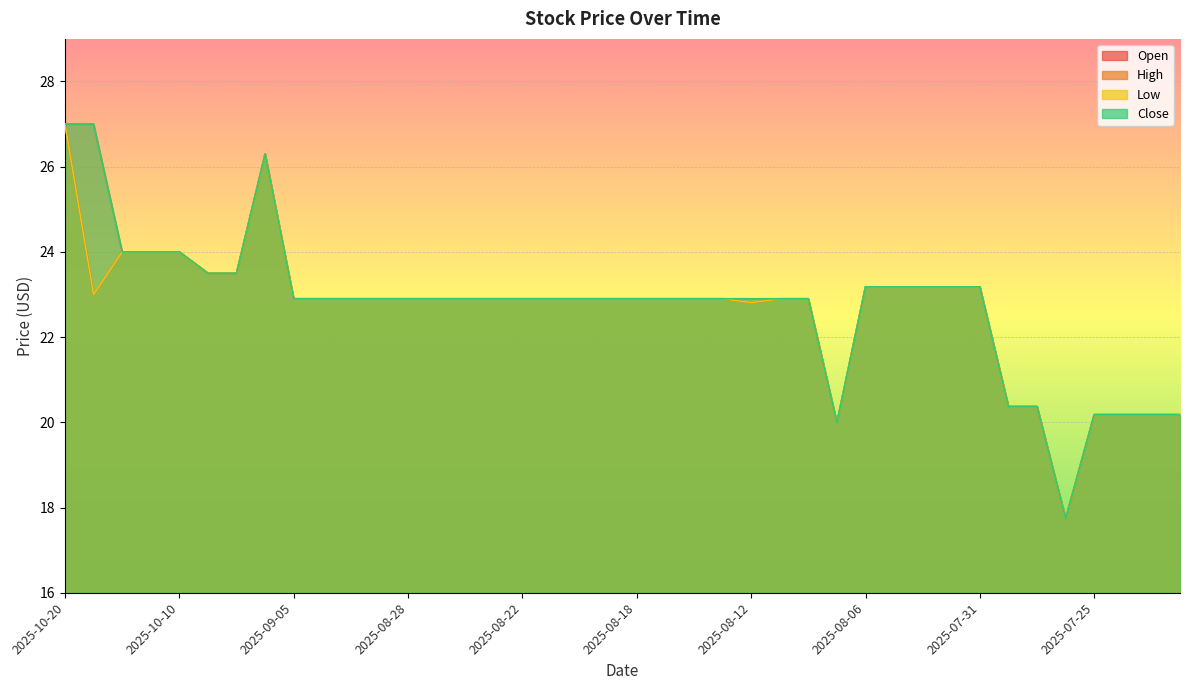

At 2025-10-14, list the series in order from largest to smallest.

Open, High, Low, Close